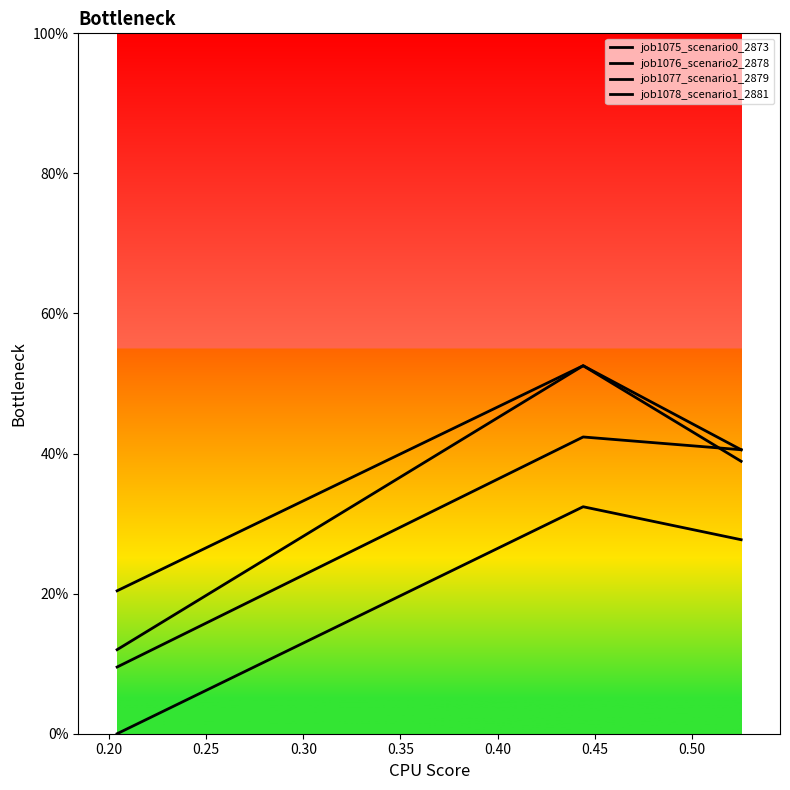

Which series has the largest range (max minus min)?

job1076_scenario2_2878